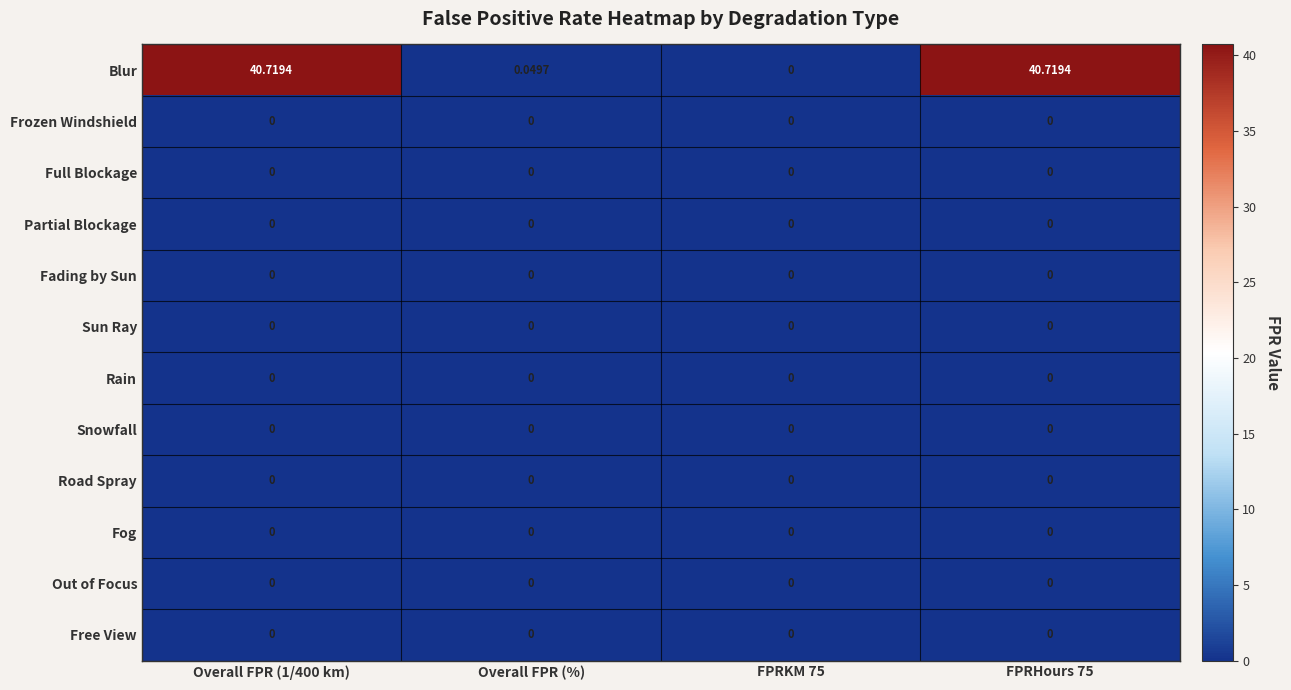

At how many categories does at least one series exceed 24?

2